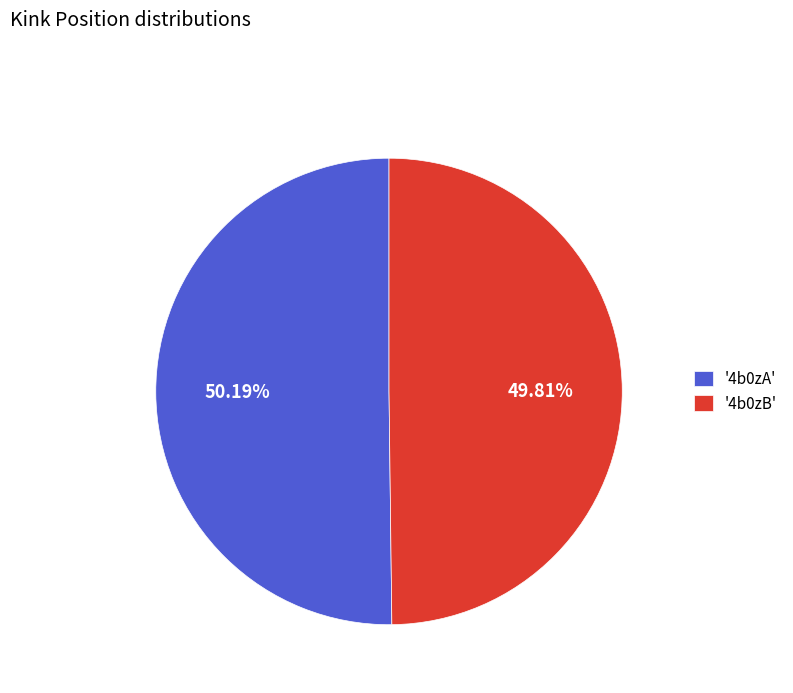

How many segments does this pie chart have?

2